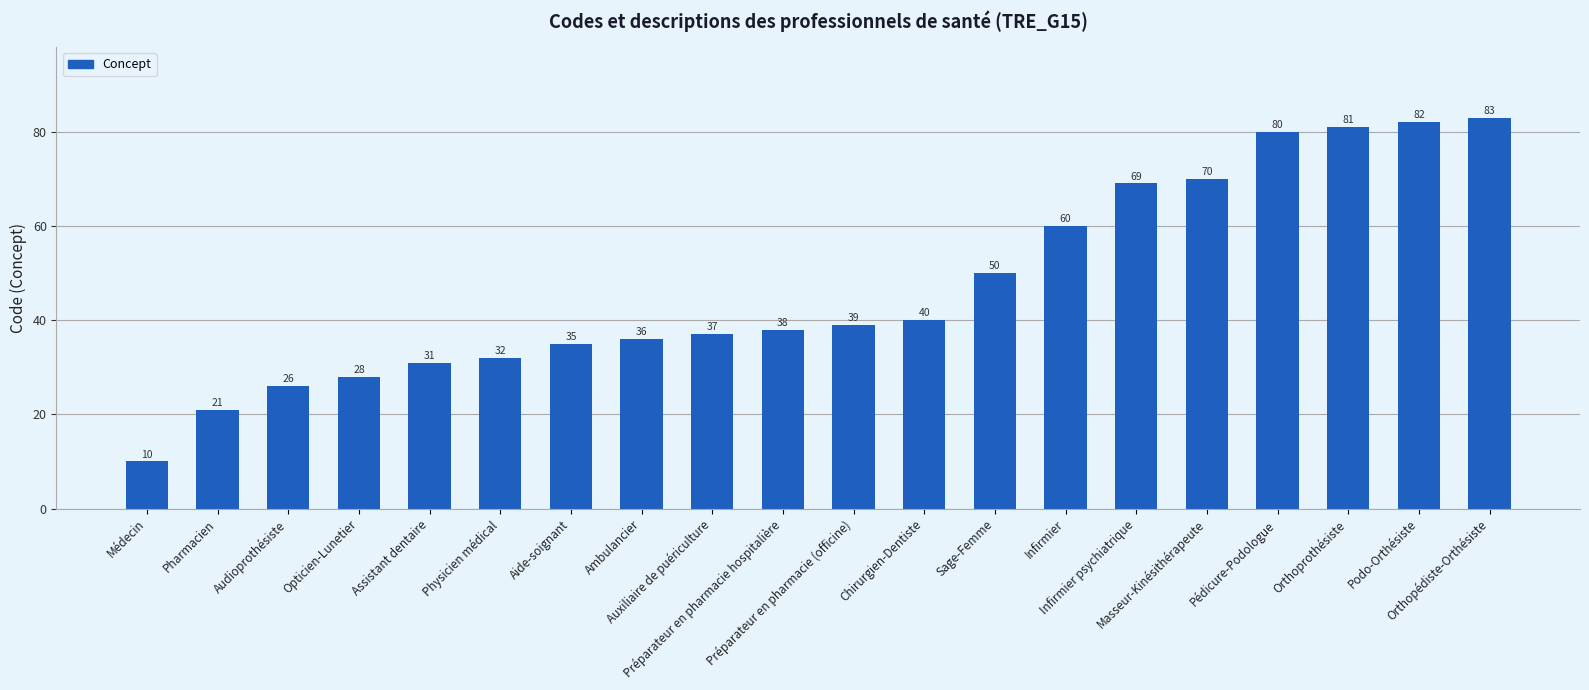

At which label is the value closest to 46?

Sage-Femme